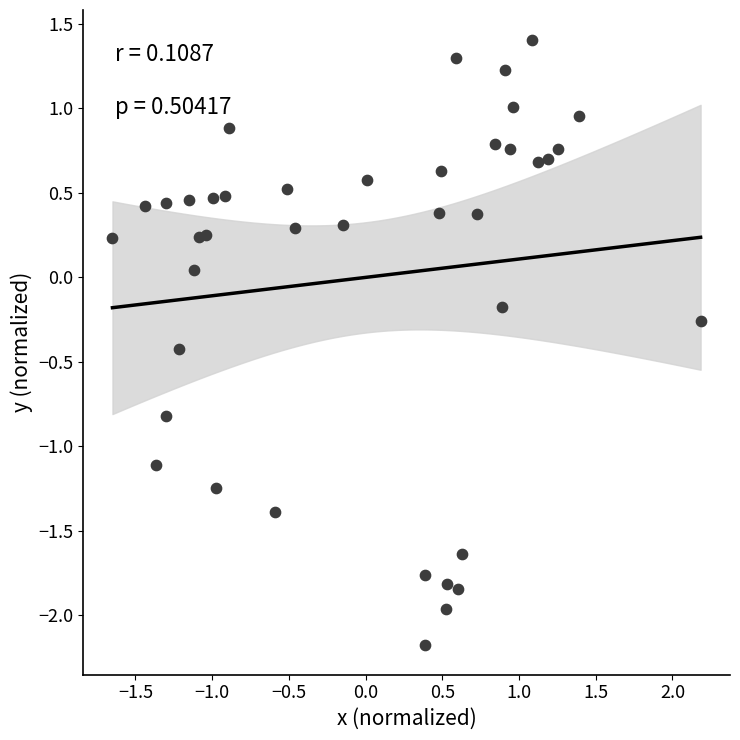

What is the range of Y values (max minus min)?

3.6